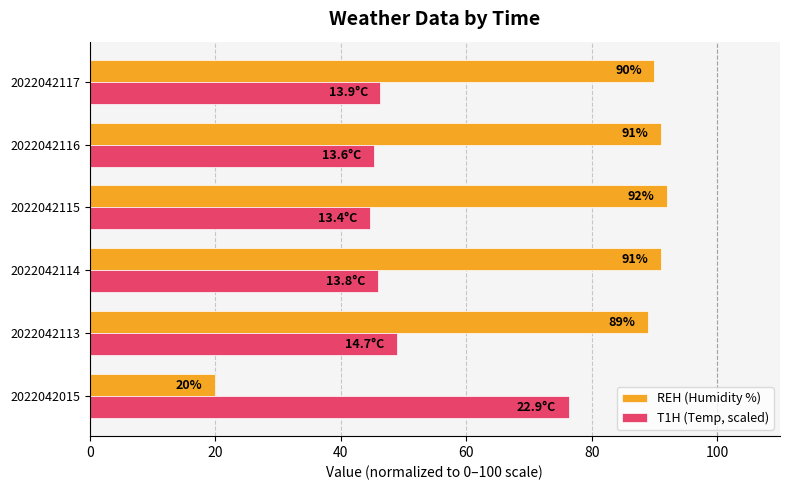

What is the difference between the maximum and minimum values in the REH (Humidity %) series?

72.0